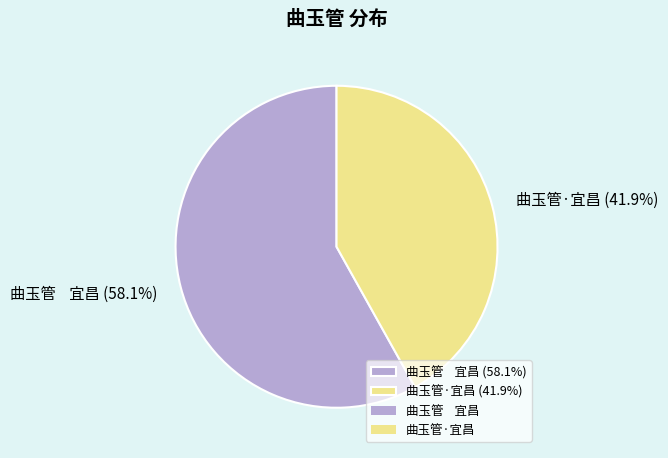

Is it true that 曲玉管·宜昌 is 42% of the pie?

True